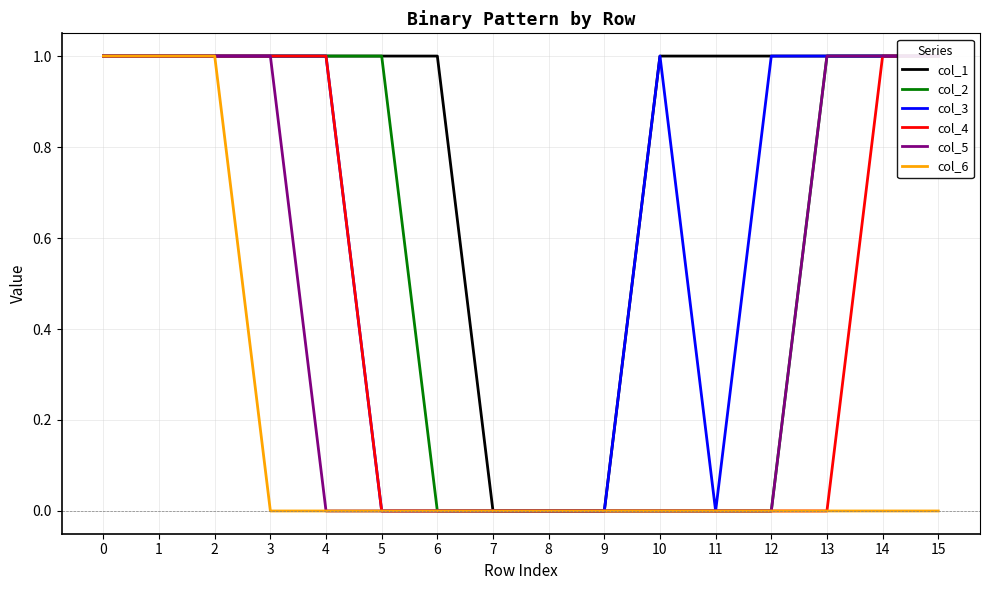

Read the col_3 value at 10.

1